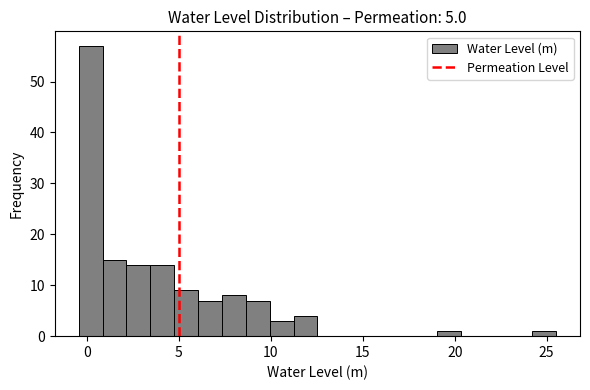

Around what value on the x-axis is the tallest bar? Give the approximate position of its centre, as read against the axis.

0.0